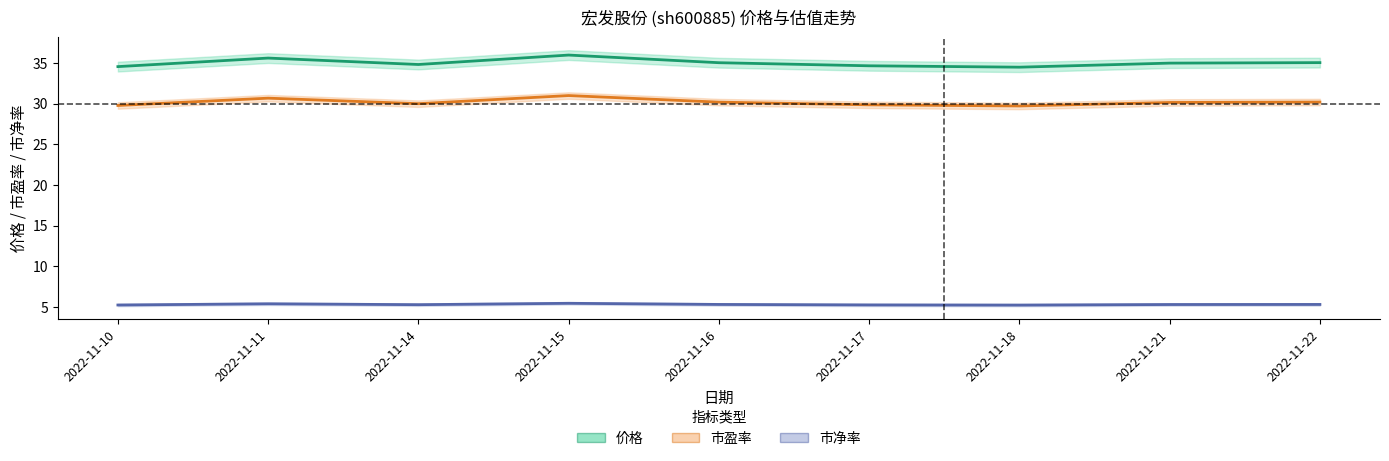

At which category is the sum across all series the highest?

2022-11-15